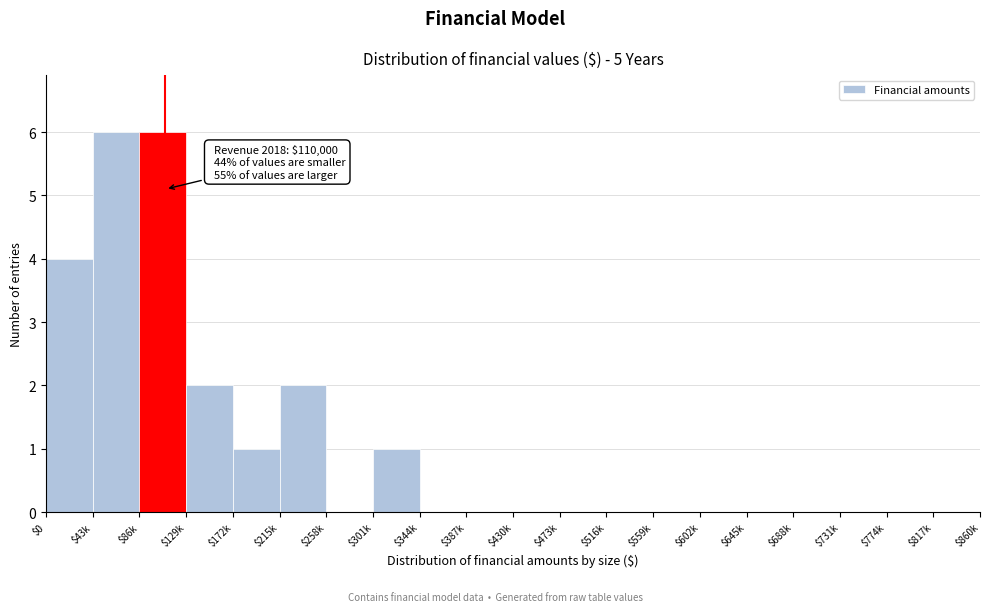

The value at $43k is 6. True or false?

True